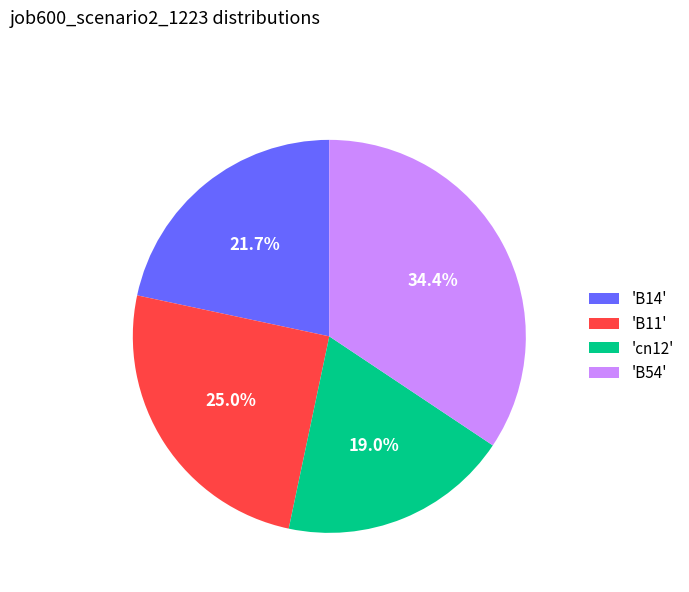

Do 'cn12' and 'B14' together represent more than half of the pie?

No